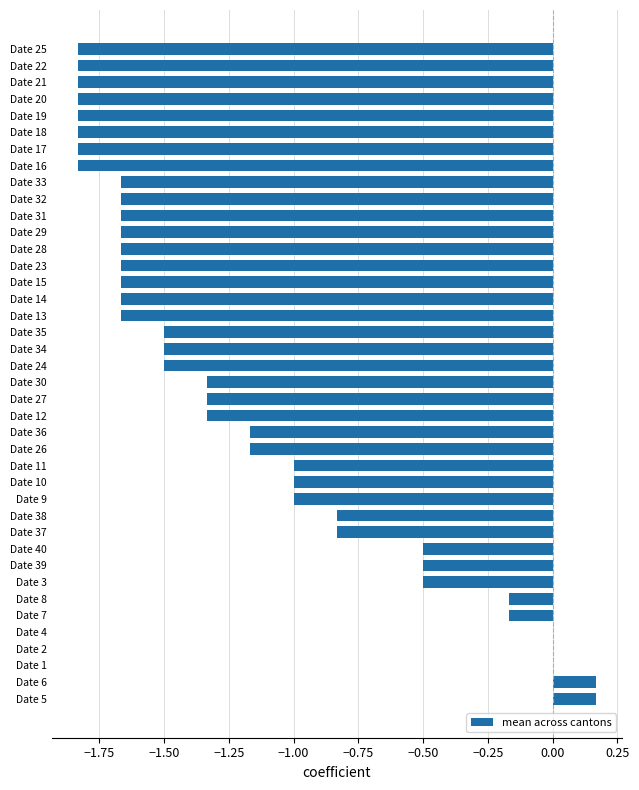

Between Date 38 and Date 22, which is larger?

Date 38